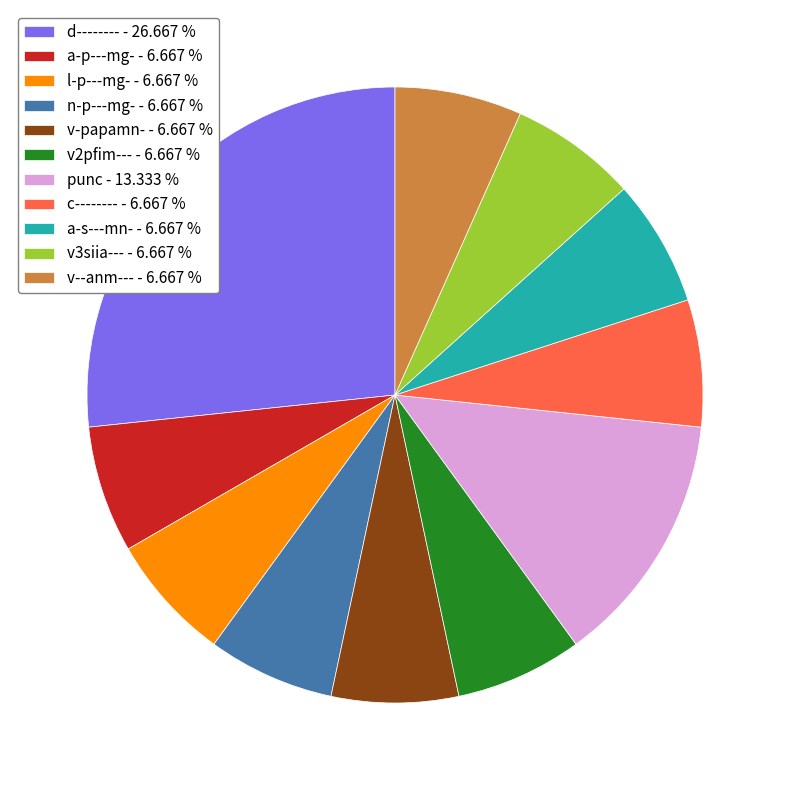

Is there any slice that represents more than half of the pie?

No